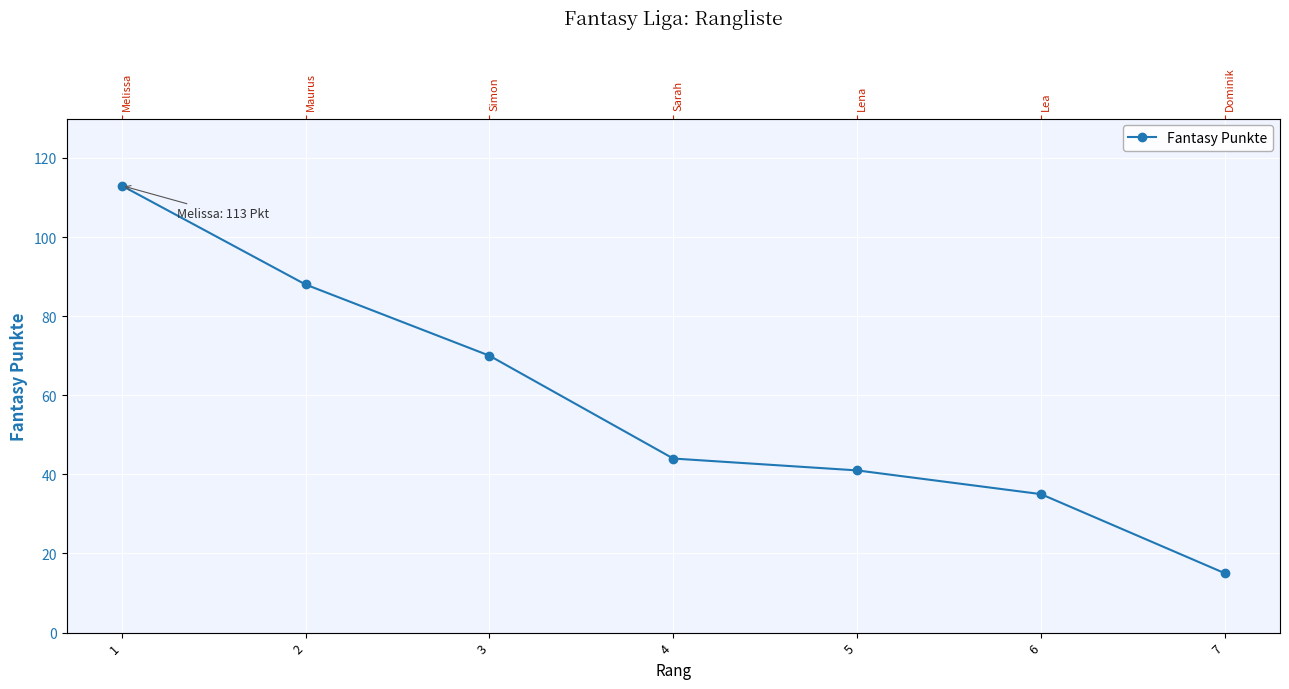

True or false: there are more than 2 points higher than both neighbors.

False